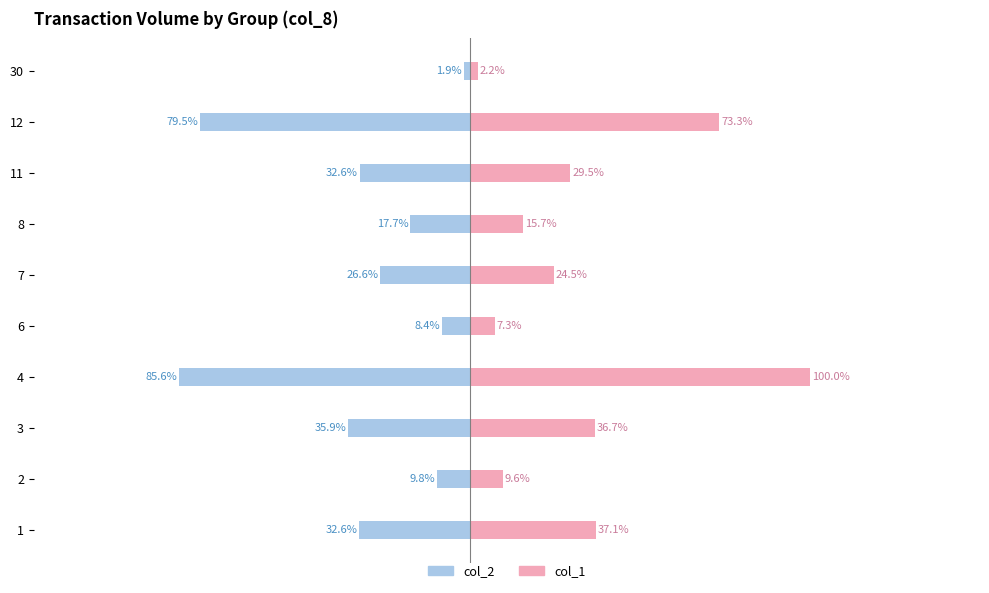

Which series has the widest spread of values?

col_1